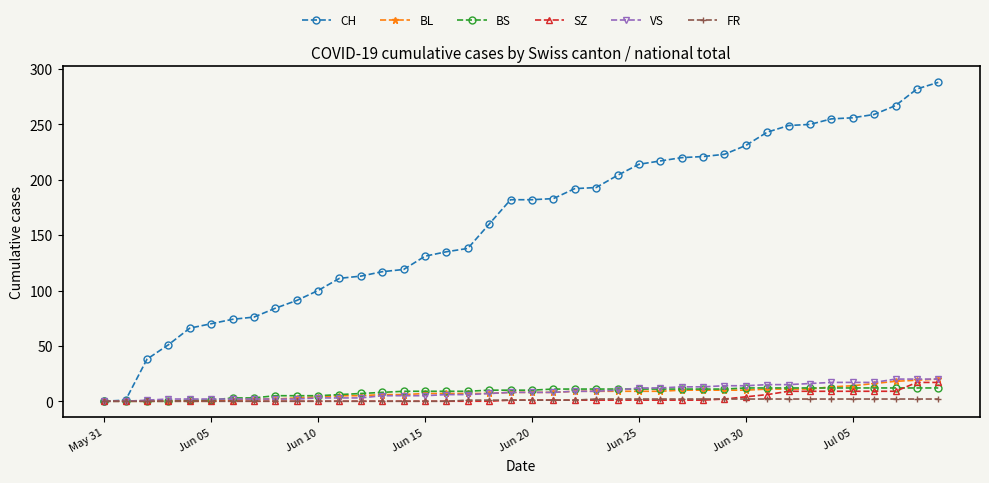

How many categories are shown in the chart?

40